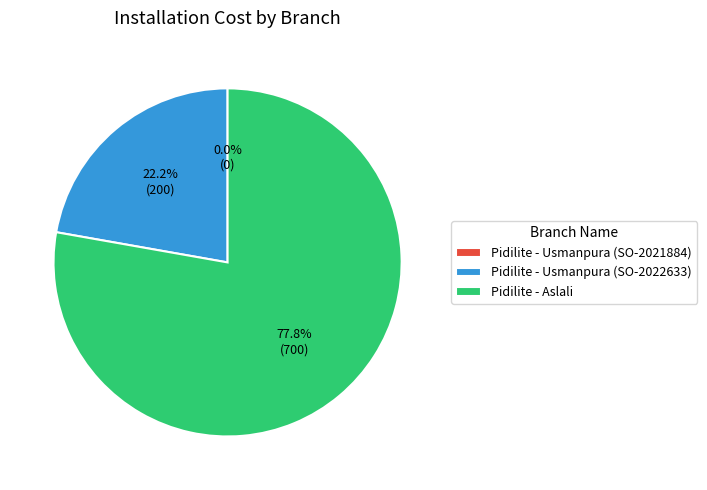

Which category accounts for the majority?

Pidilite - Aslali